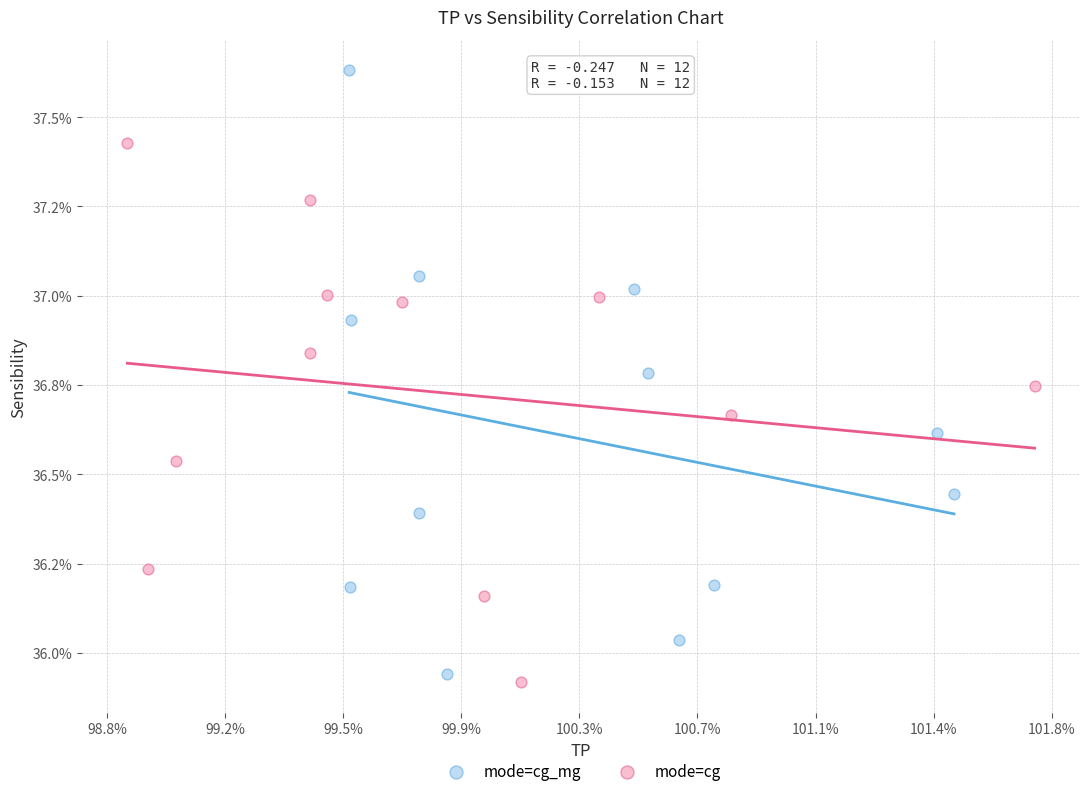

Which series reaches the minimum Y coordinate?

mode=cg